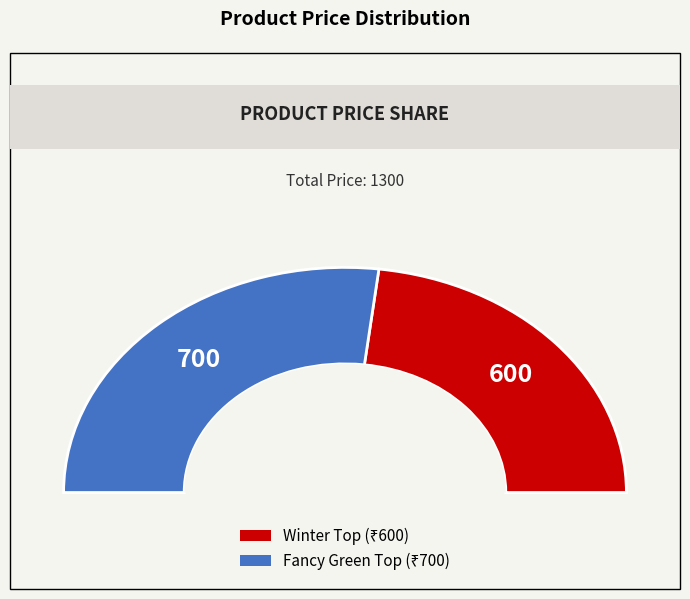

To the nearest percent, what is the average slice percentage?

50%